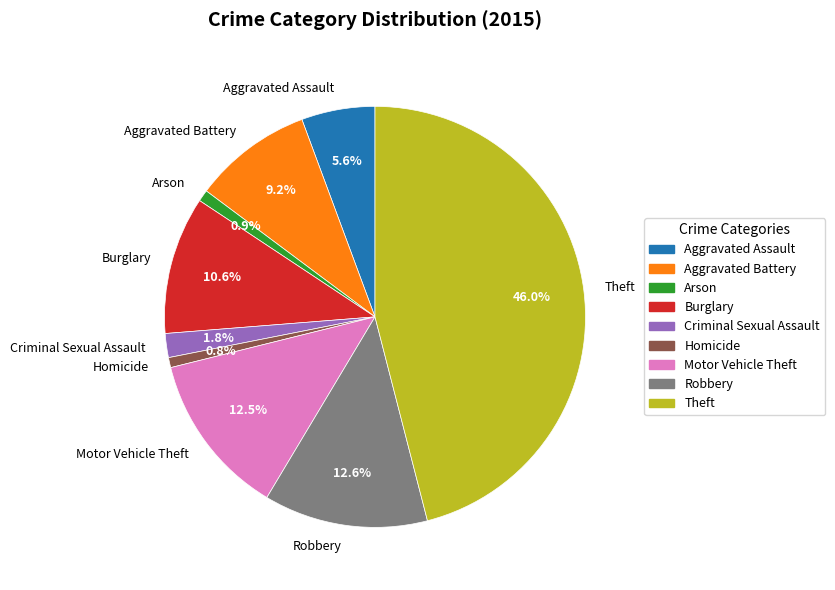

What is the ratio of the value at Burglary to the value at Homicide?

13.7